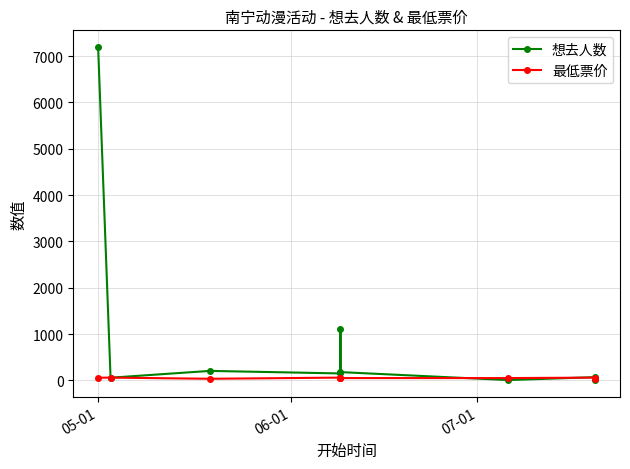

Rank the series by their average value, from highest to lowest.

想去人数, 最低票价